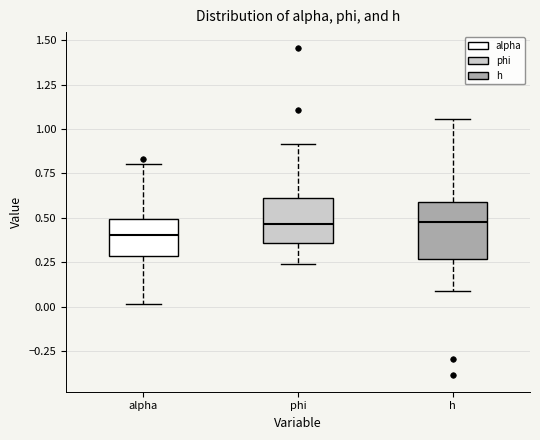

Which box is the tallest, from its lower edge to its upper edge?

h